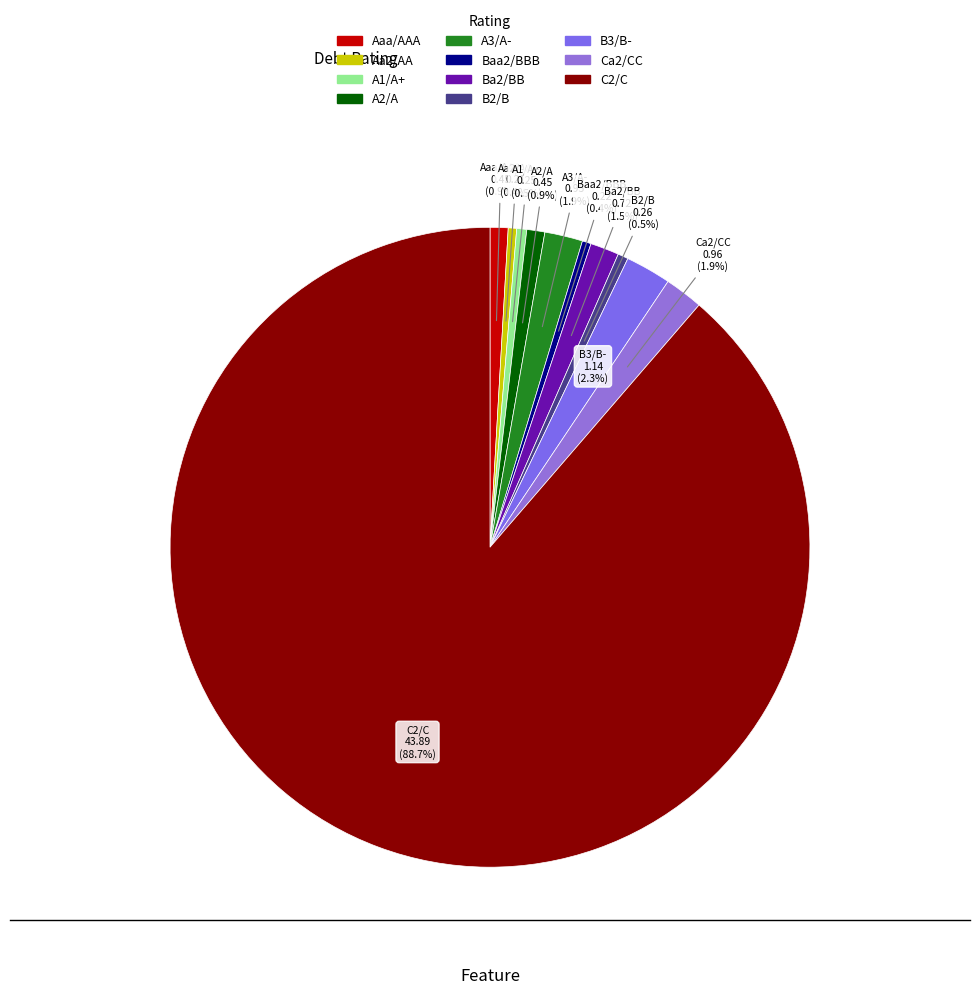

What is the largest slice in the pie chart?

C2/C